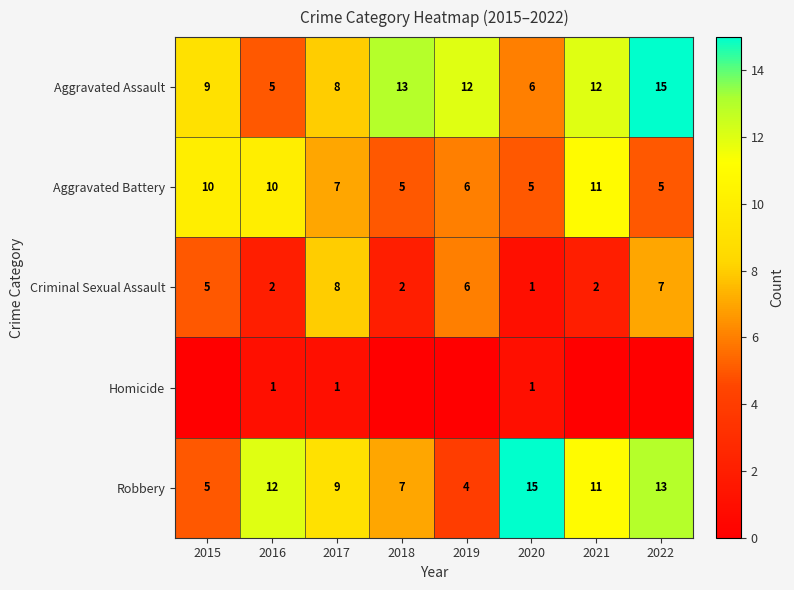

Is it true that Robbery equals 5 at 2022?

False